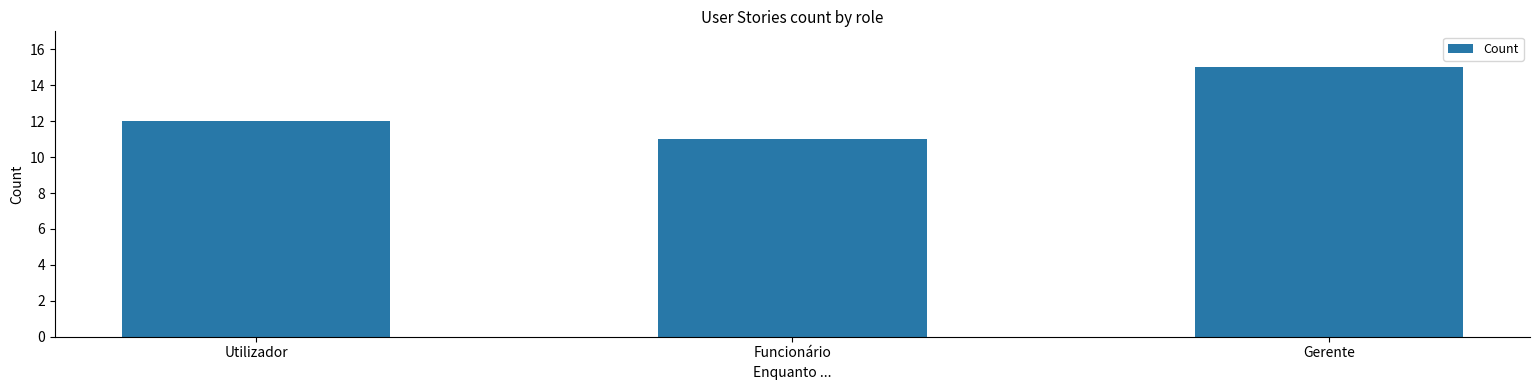

How many values are between 11 and 15?

3